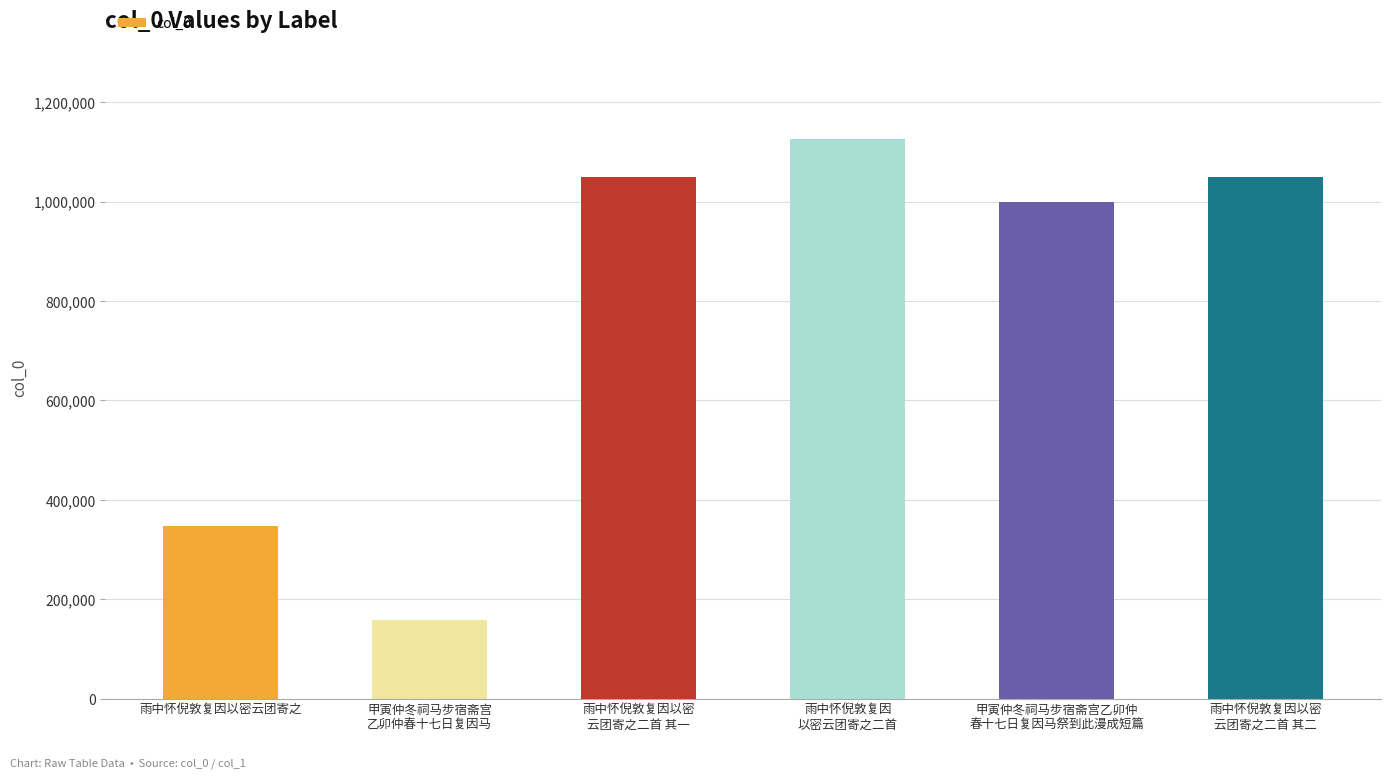

What position from the left is 雨中怀倪敦复因以密云团寄之?

1